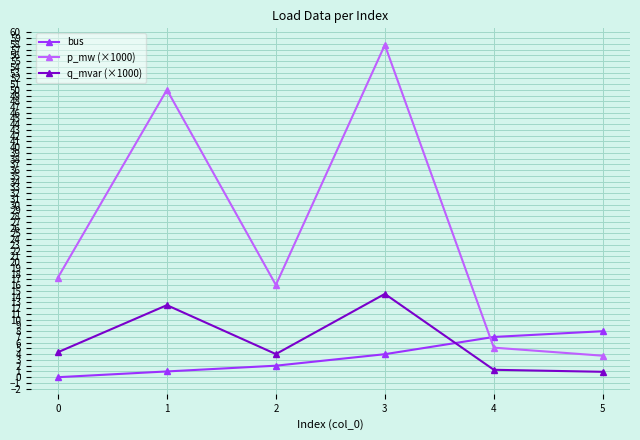

Which series has the largest range (max minus min)?

p_mw (×1000)